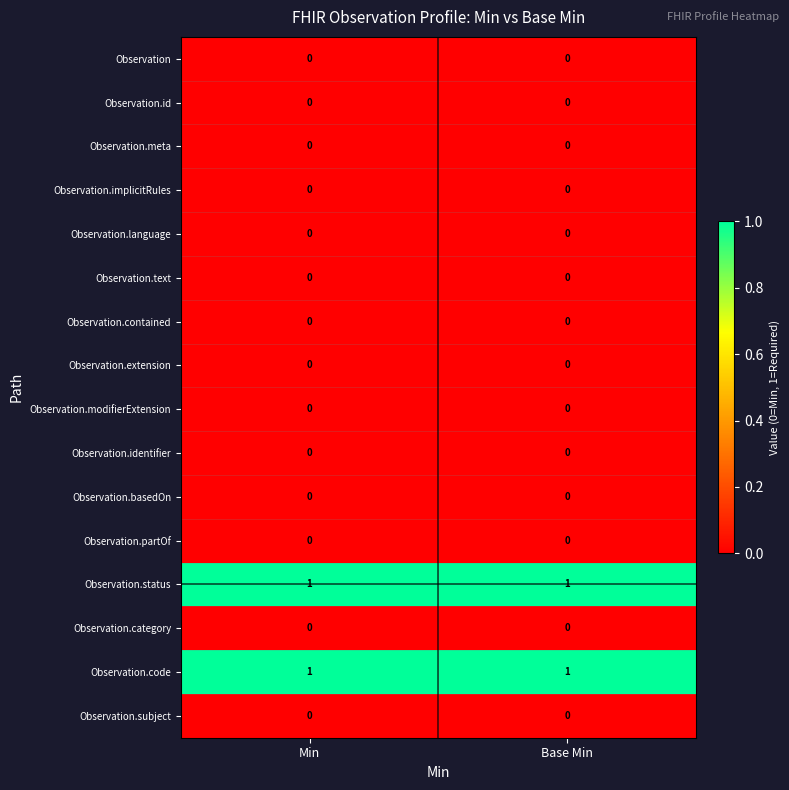

True or false: Observation.status has a value of 1 at Base Min.

True